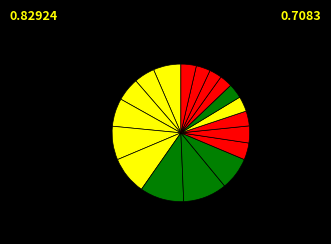

How many segments does this pie chart have?

18